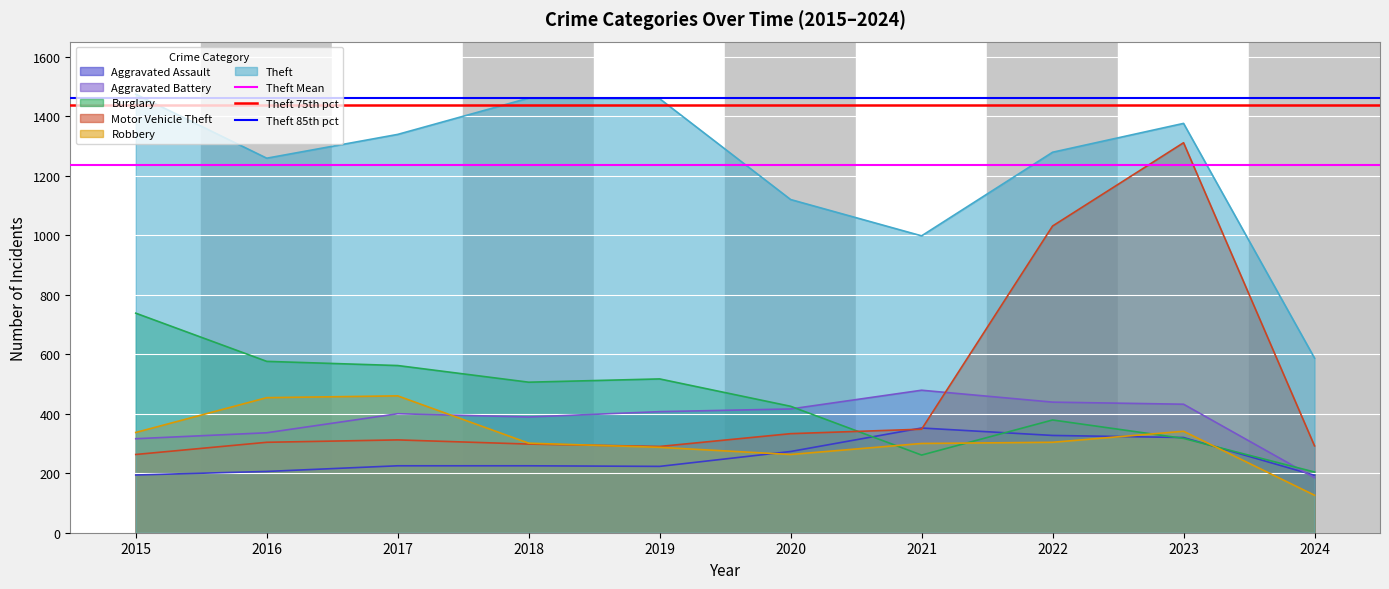

The Theft Mean series shows 1235.2 at 2016. True or false?

True